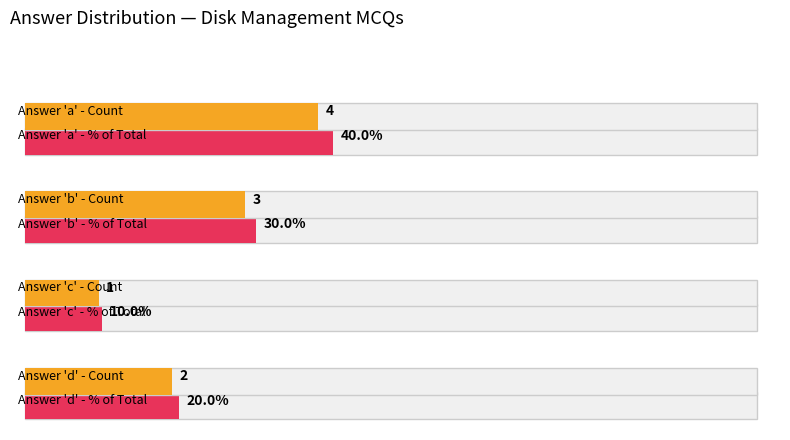

Does the chart contain stacked bars?

No